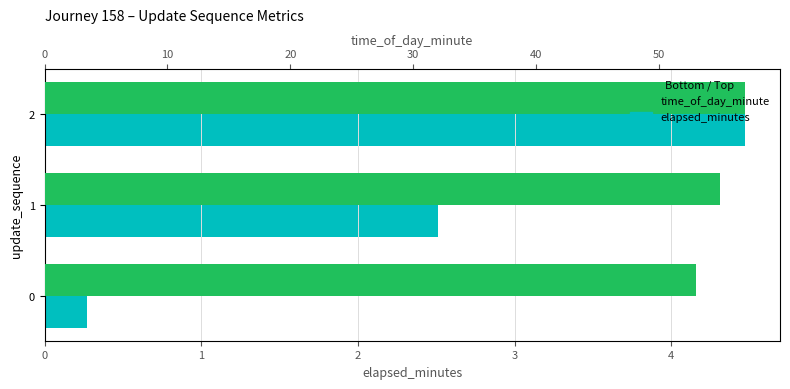

What is the spread (max minus min) of values at 2?

52.5